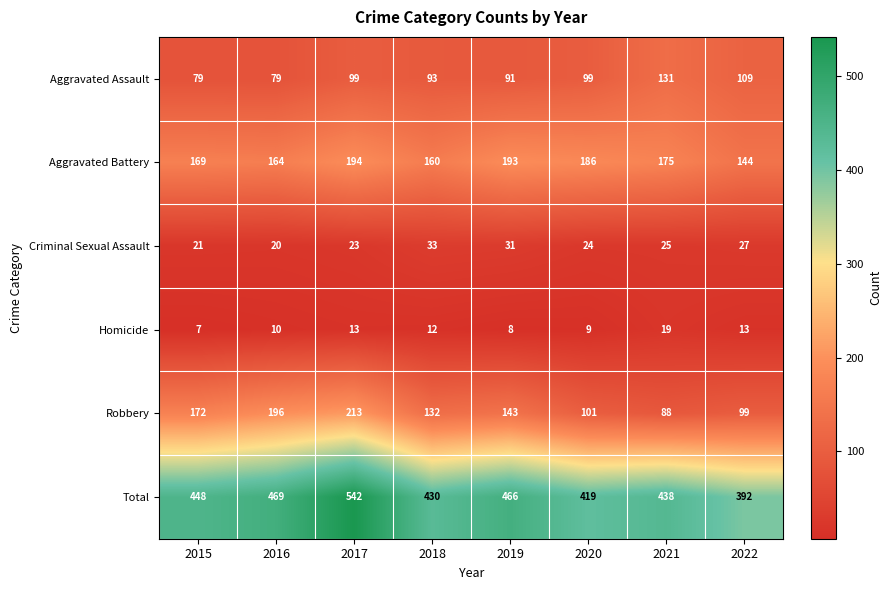

True or false: Homicide has a value of 8 at 2019.

True